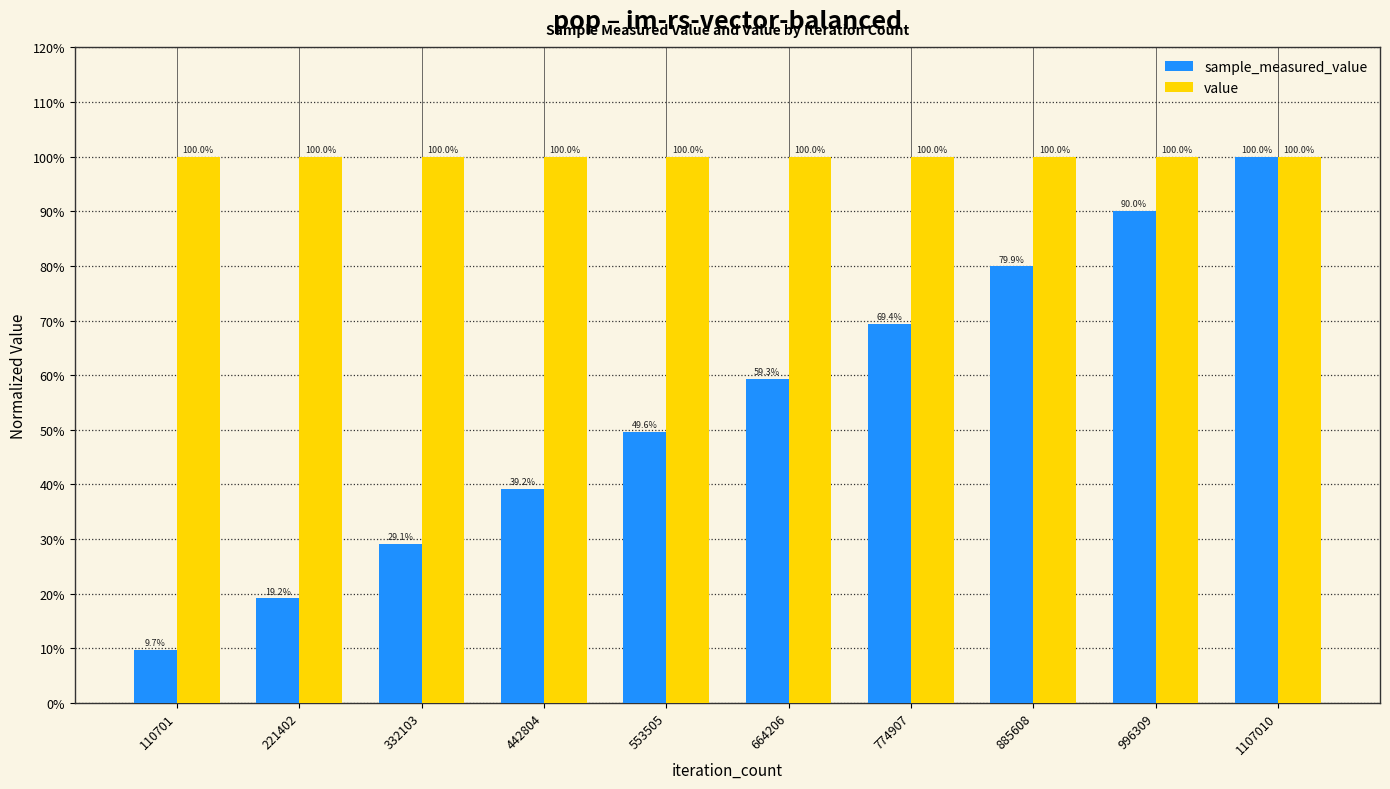

Which has a higher value, 664206 or 996309?

996309